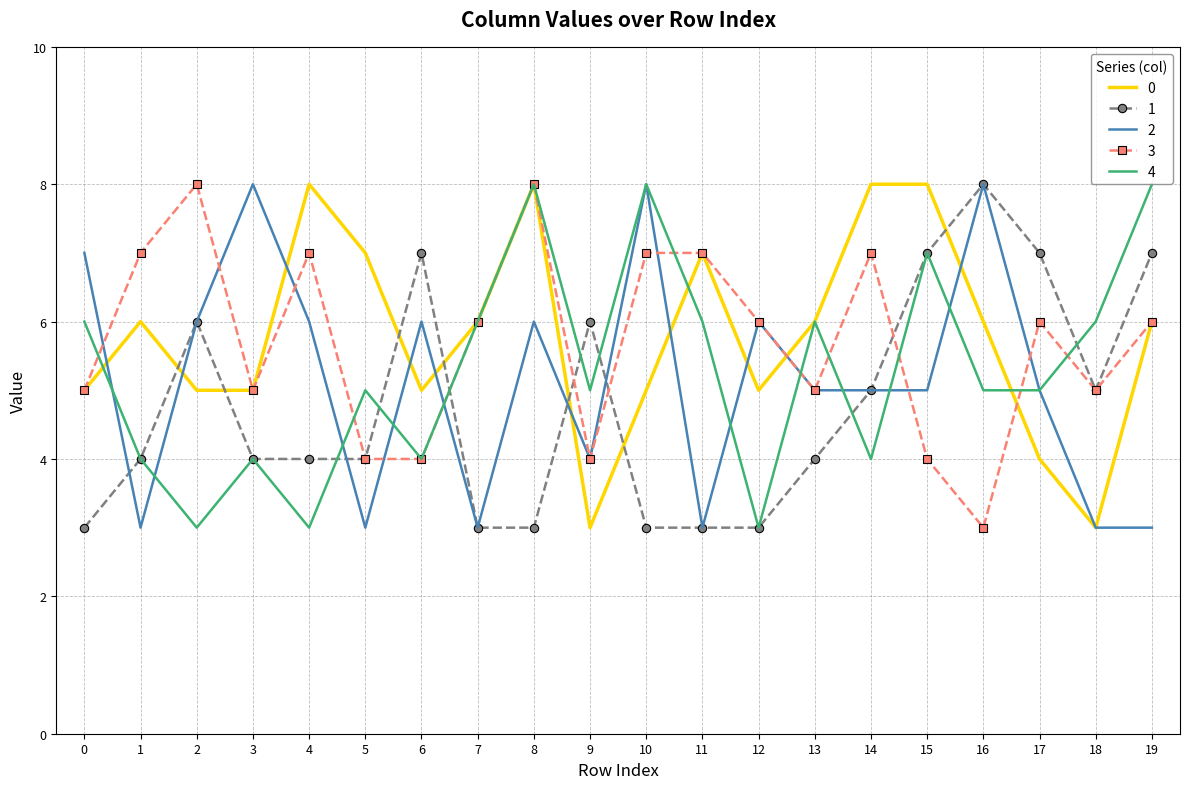

True or false: 1 has more than 2 interior local peaks.

True